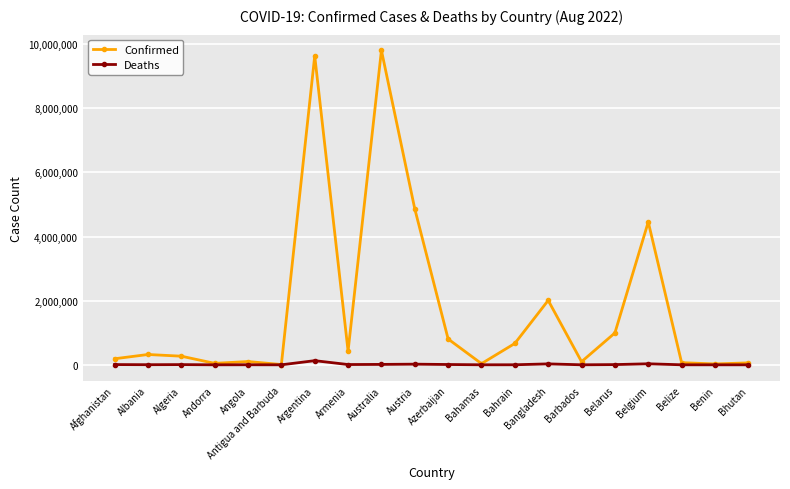

At how many categories does at least one series exceed 5109566?

2